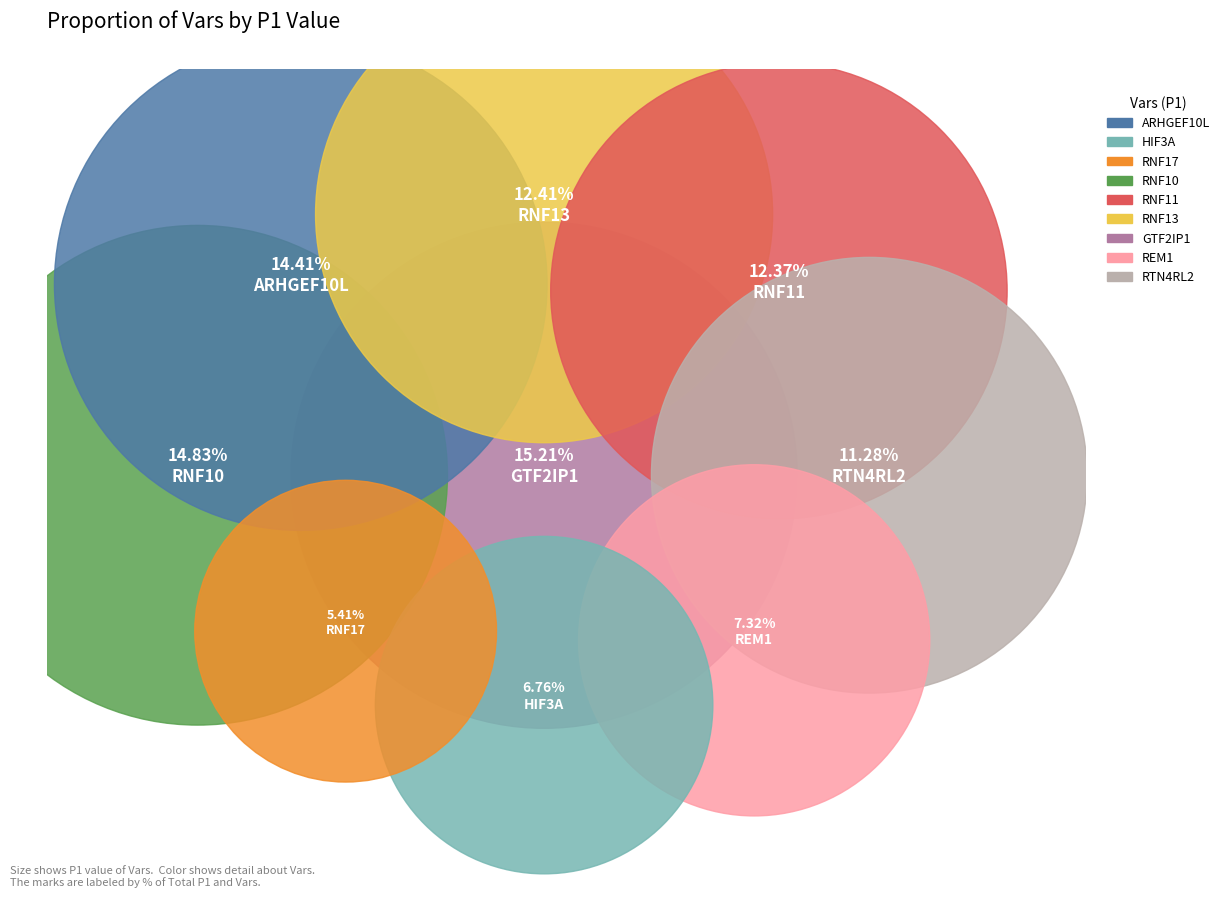

Which category has the biggest portion of the pie?

GTF2IP1